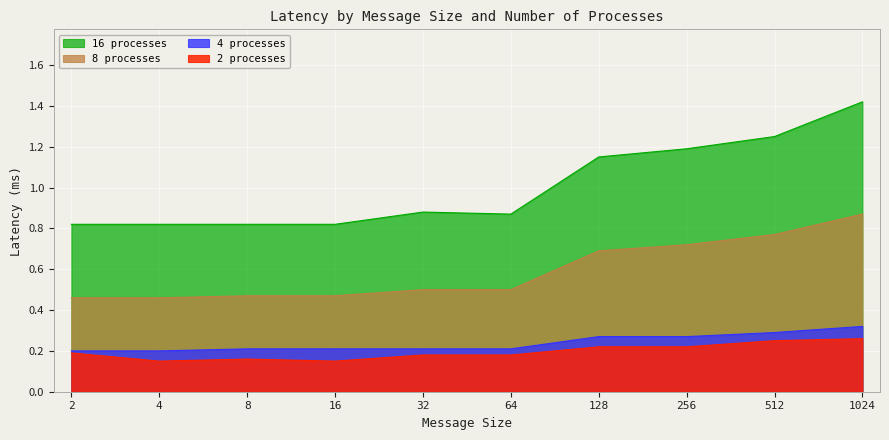

True or false: 4 processes and 2 processes cross at least once.

False